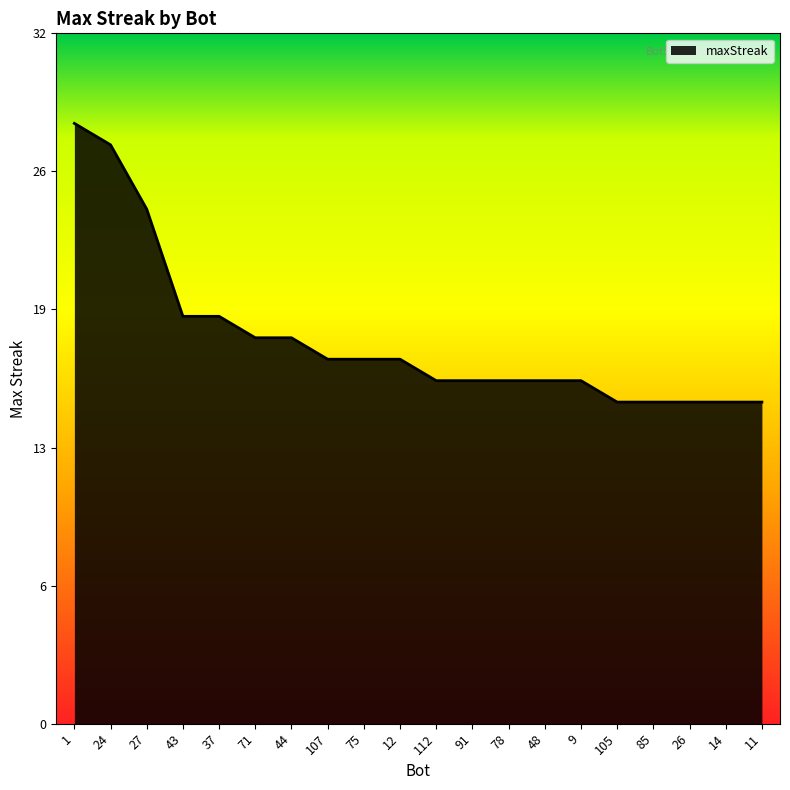

Does the chart have visible grid lines?

No